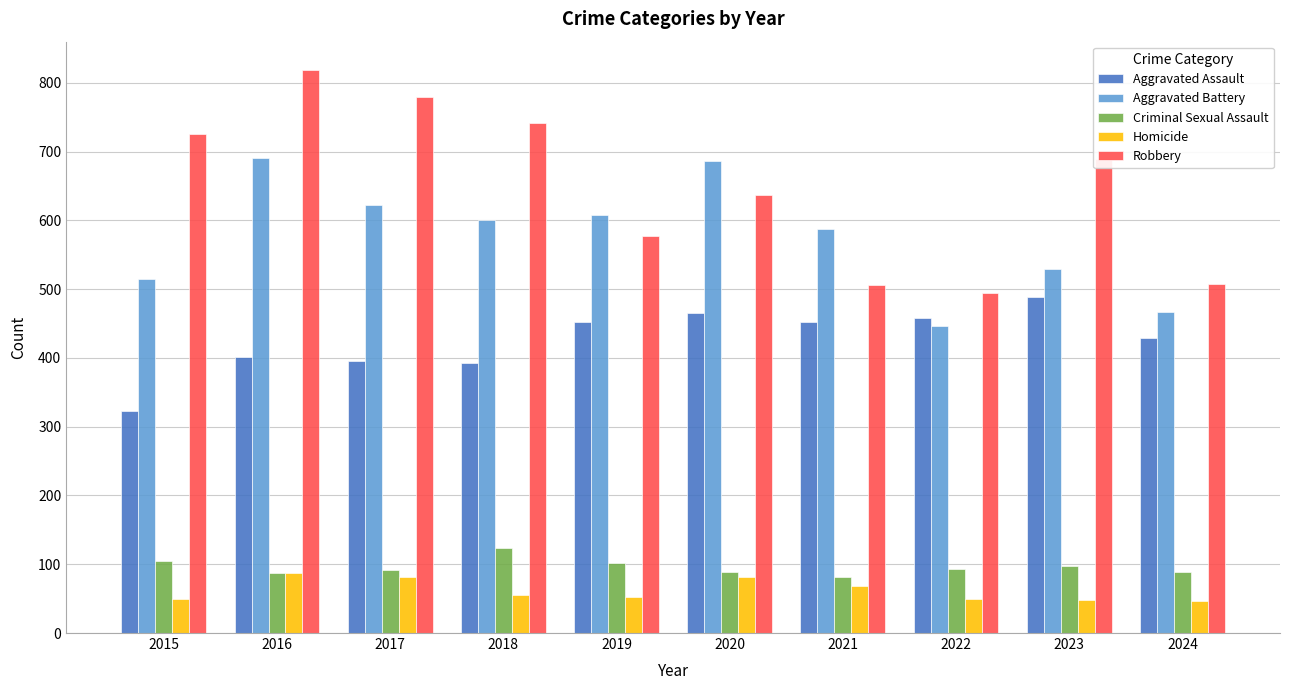

What is the difference between the highest and lowest values at 2018?

685